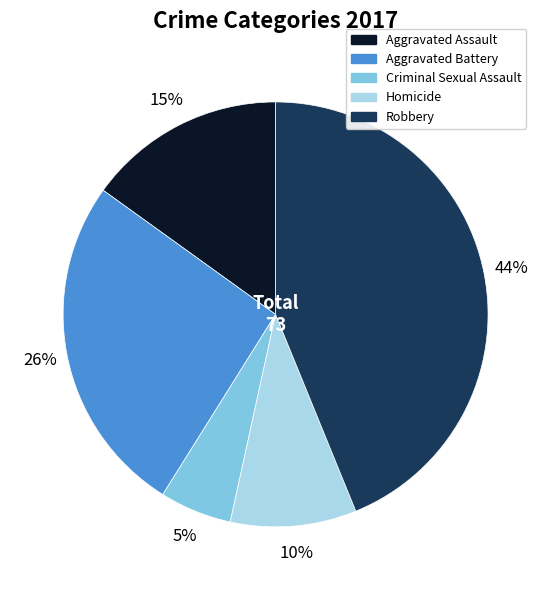

To the nearest percent, what is the average slice percentage?

20%